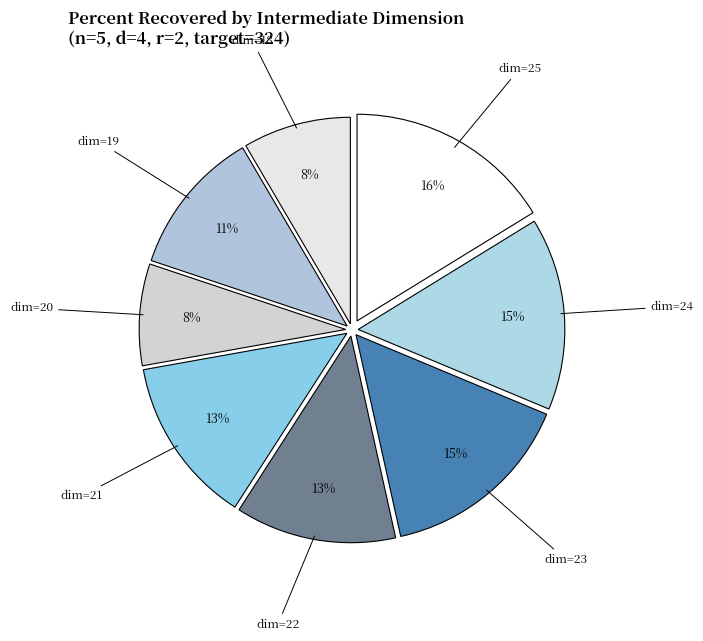

The dim=19 slice represents 1% of the pie. True or false?

False